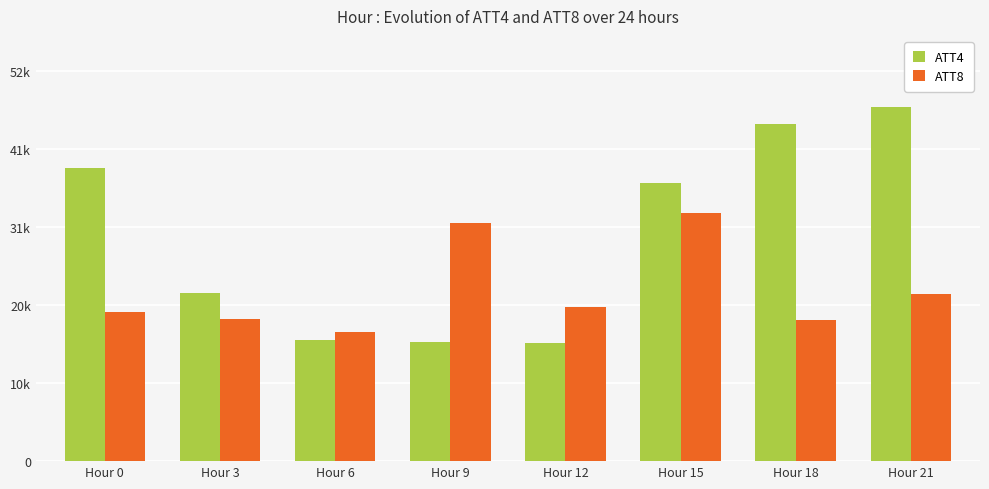

What is the difference between the ATT8 values at Hour 12 and Hour 18?

1777.6